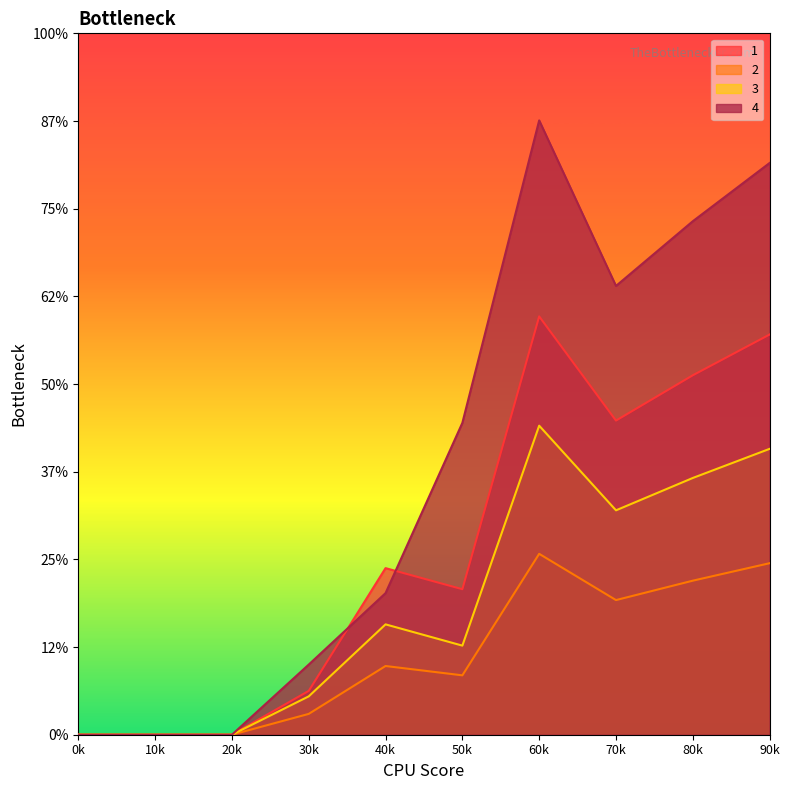

How many positive values does the 4 series have?

7